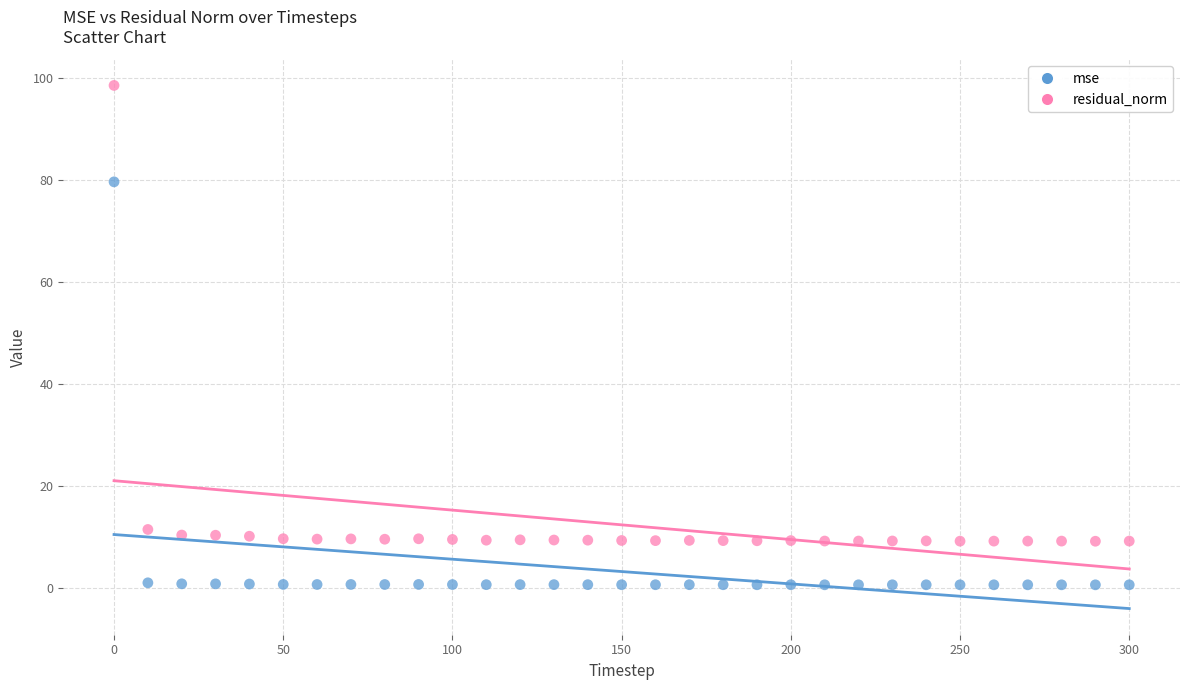

Which series contains the highest Y value?

residual_norm